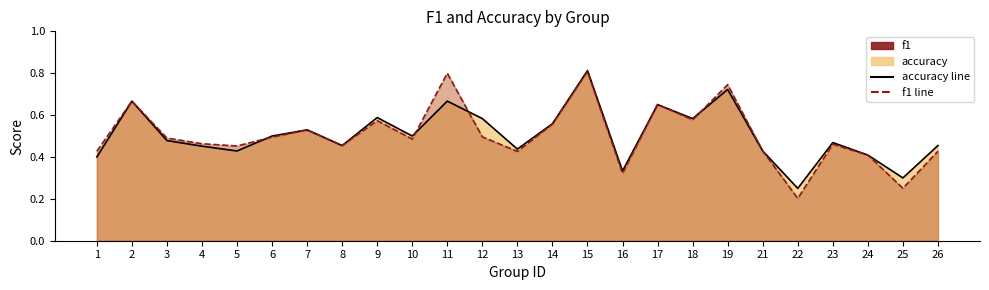

How many times do f1 line and accuracy line cross each other?

6